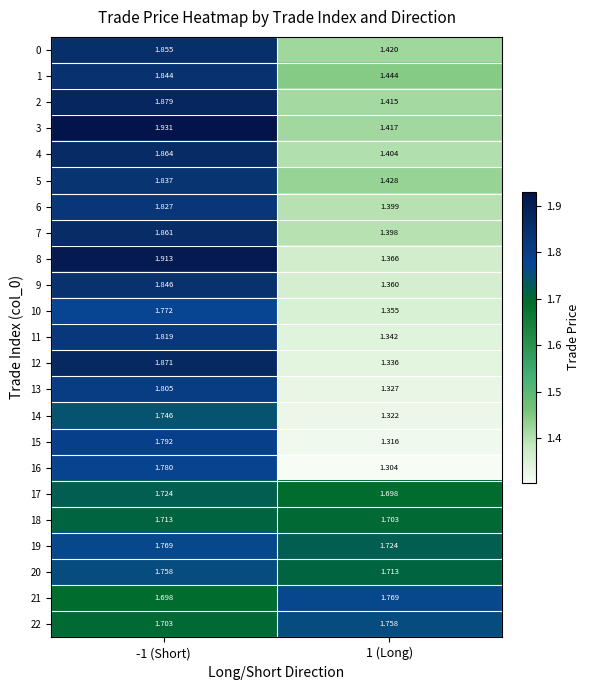

How many data points does each series have?

2